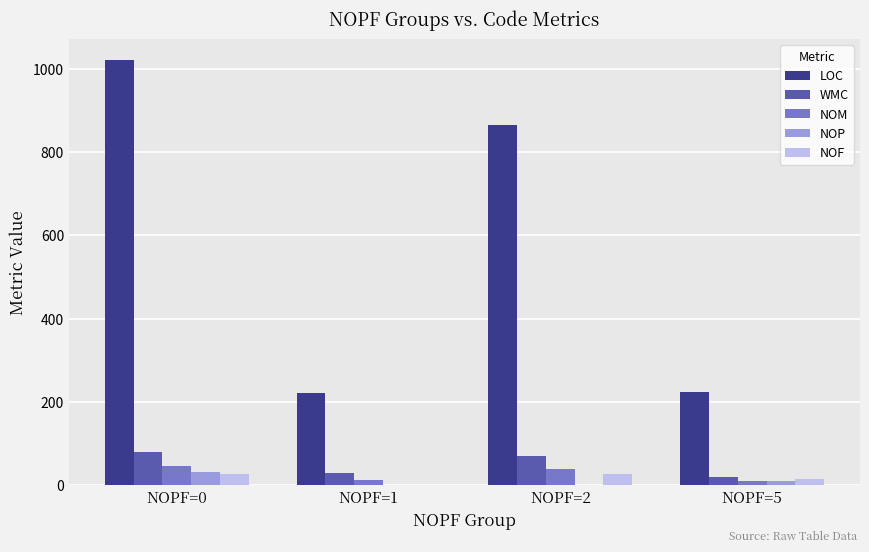

True or false: LOC has a value of 1021 at NOPF=0.

True